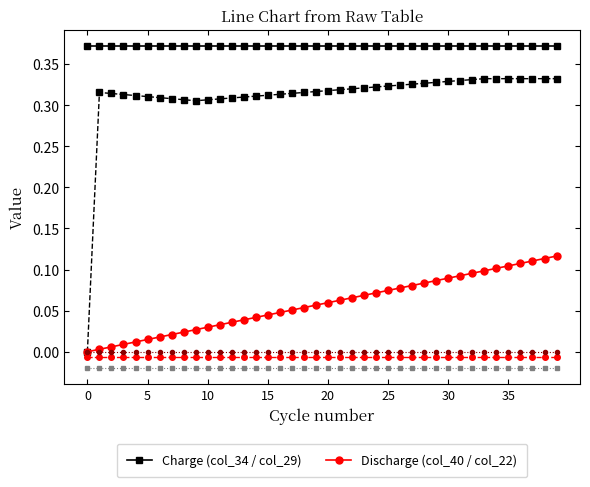

Is it true that col_34 equals 0.6 at 32?

False